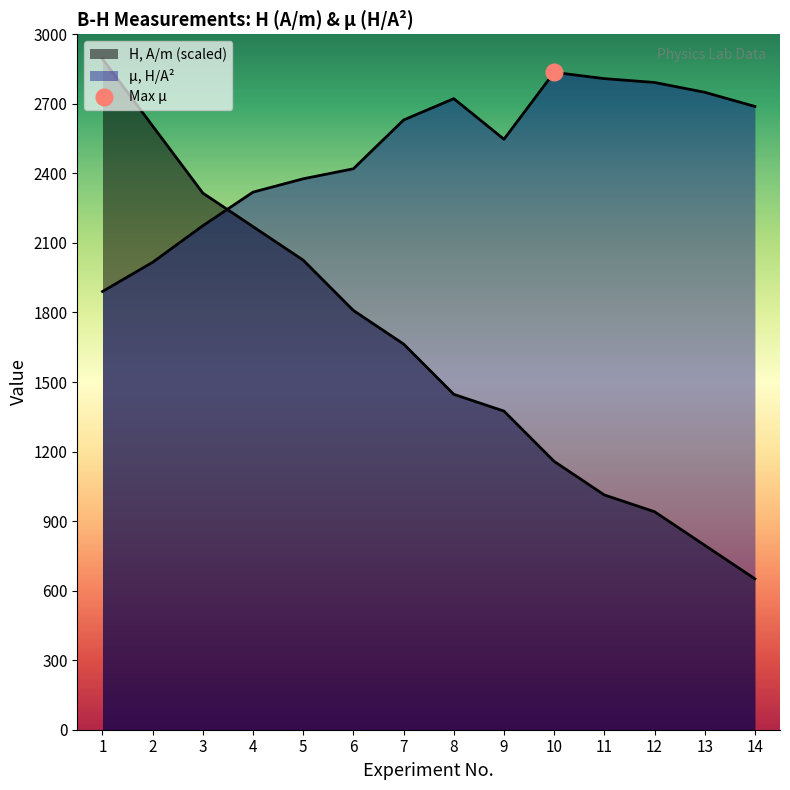

At which category is the sum across all series the highest?

1